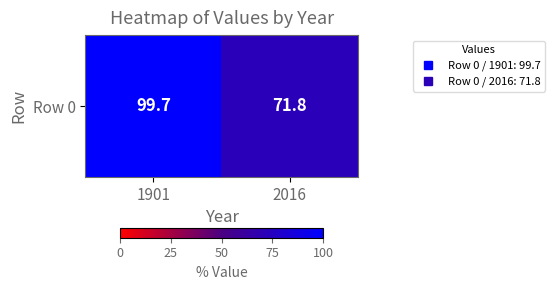

How many data points are less than 99?

1